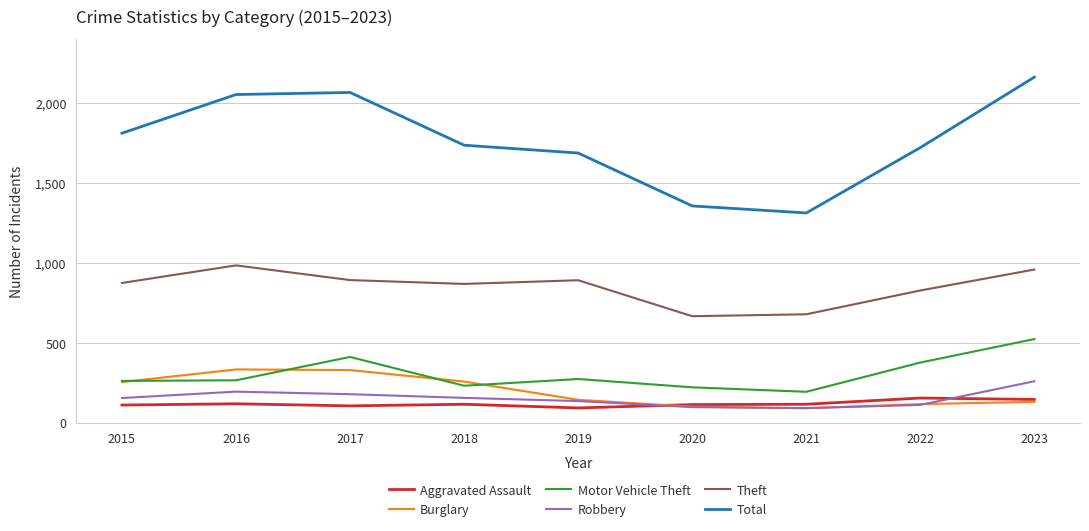

What is the minimum value for Motor Vehicle Theft?

193